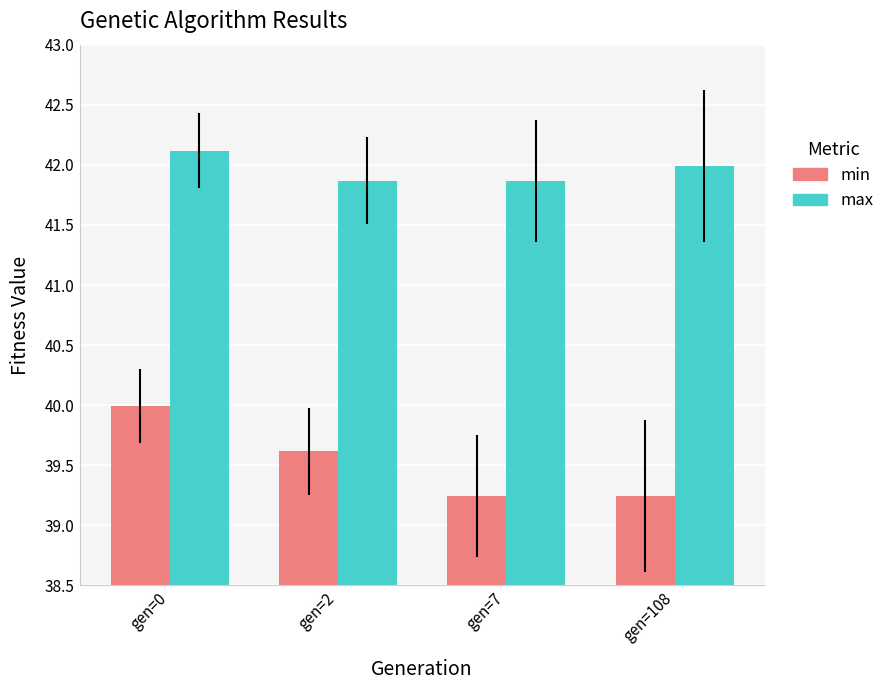

Is it true that max equals 67.2 at gen=108?

False